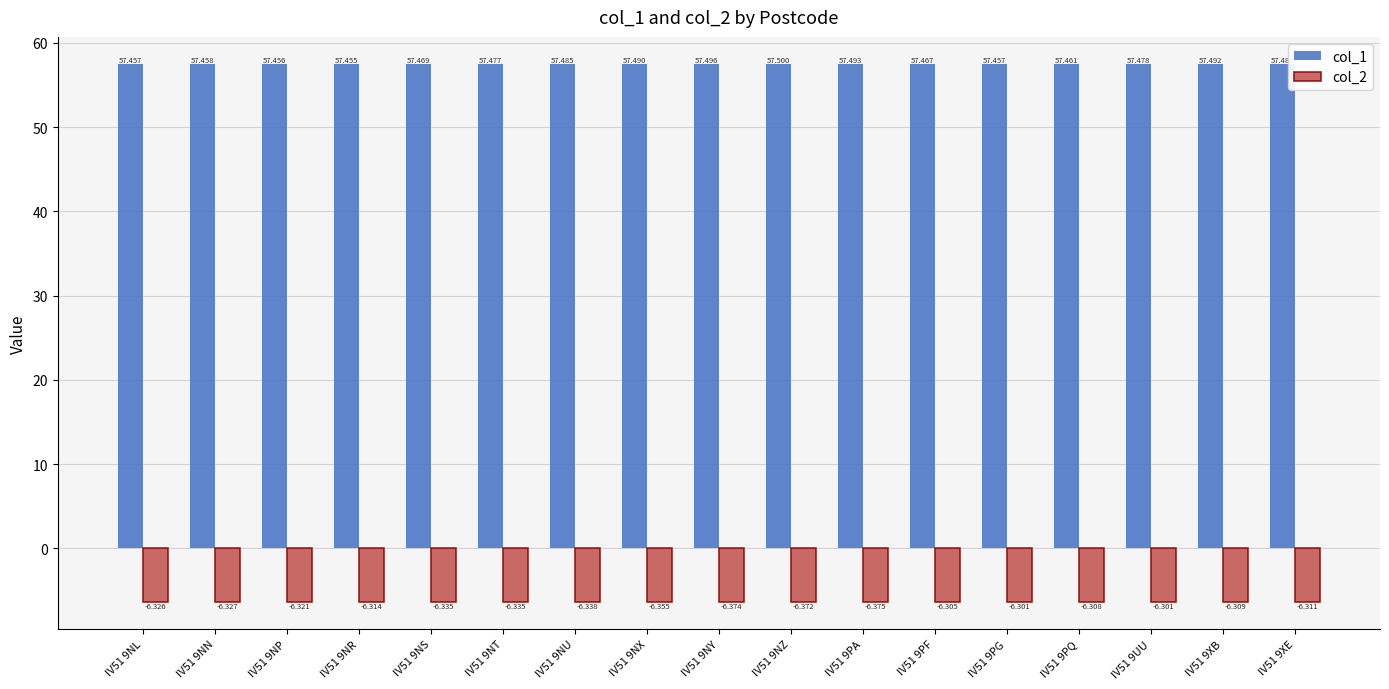

Is the value of col_1 at IV51 9NN greater than the value of col_2 at IV51 9PQ?

Yes